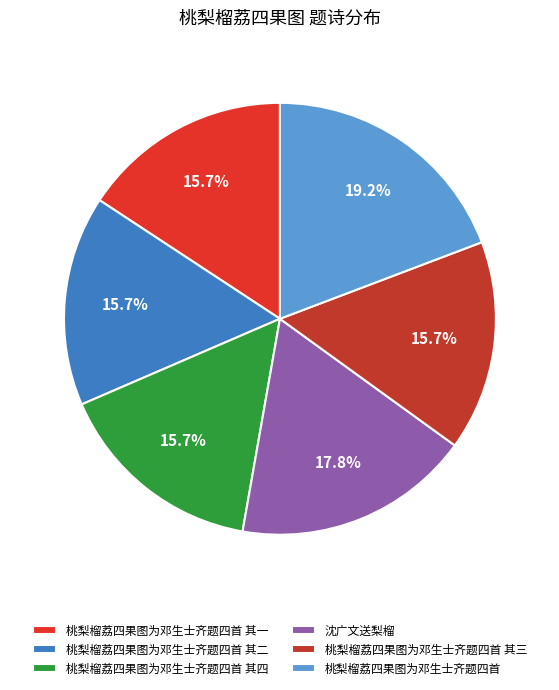

What percentage is the 桃梨榴荔四果图为邓生士齐题四首 其四 slice, to the nearest percent?

16%